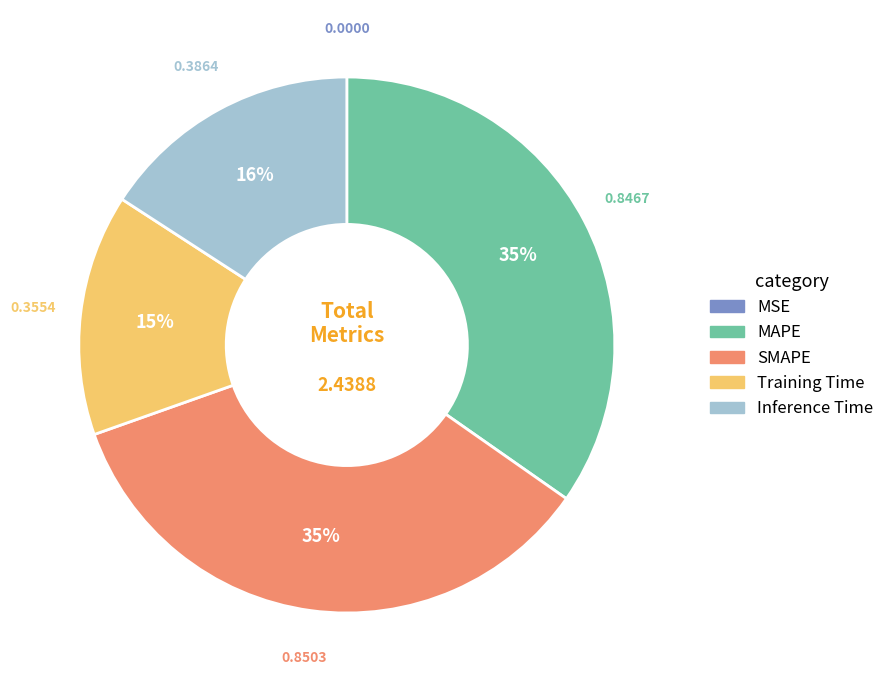

Does any single category account for the majority?

No